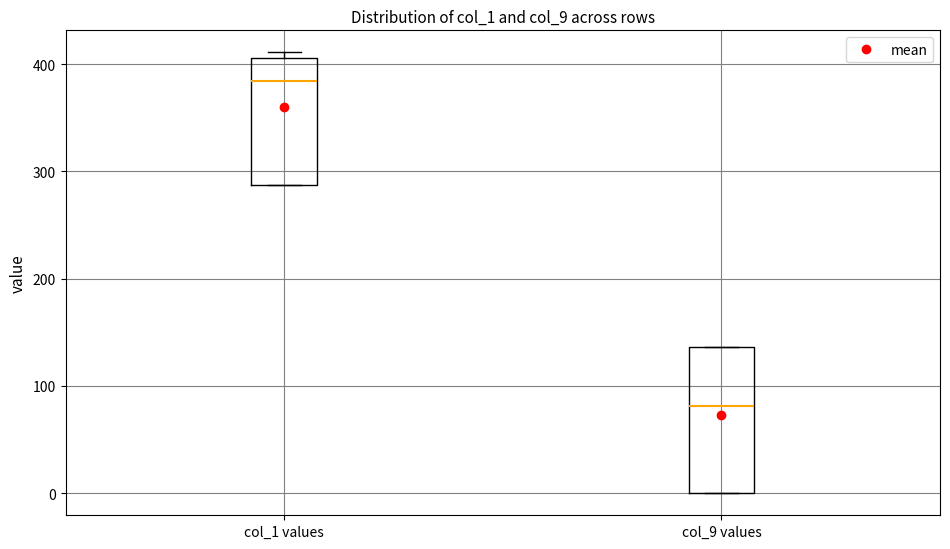

Which box's median line is the highest?

col_1 values